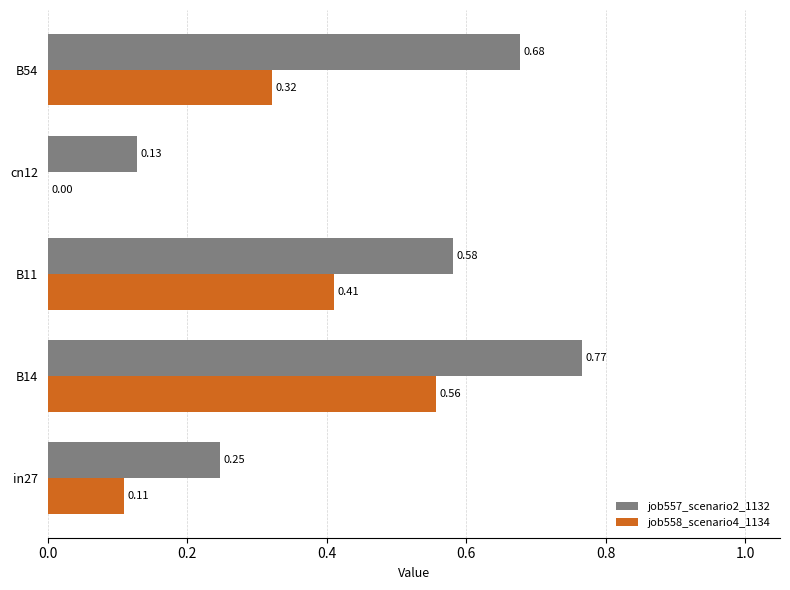

Which series has the largest range (max minus min)?

job557_scenario2_1132